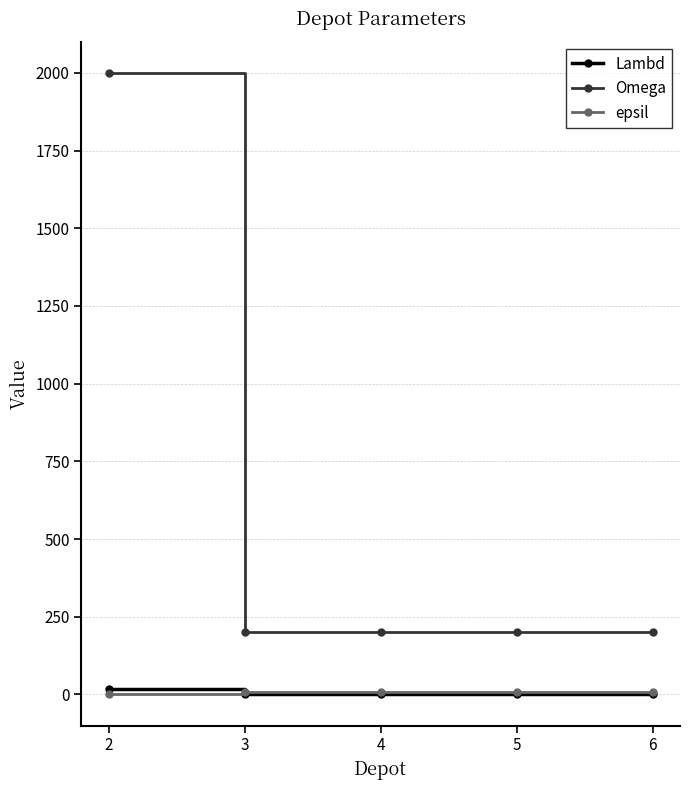

What is the value of the Omega point at the 5th from the left?

200